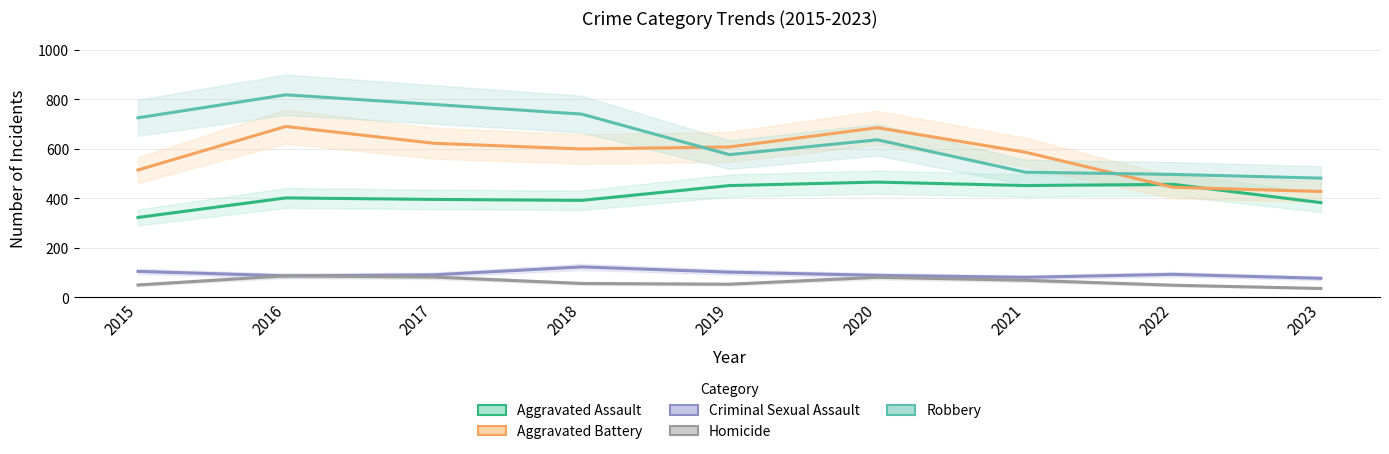

Does the chart have visible grid lines?

Yes